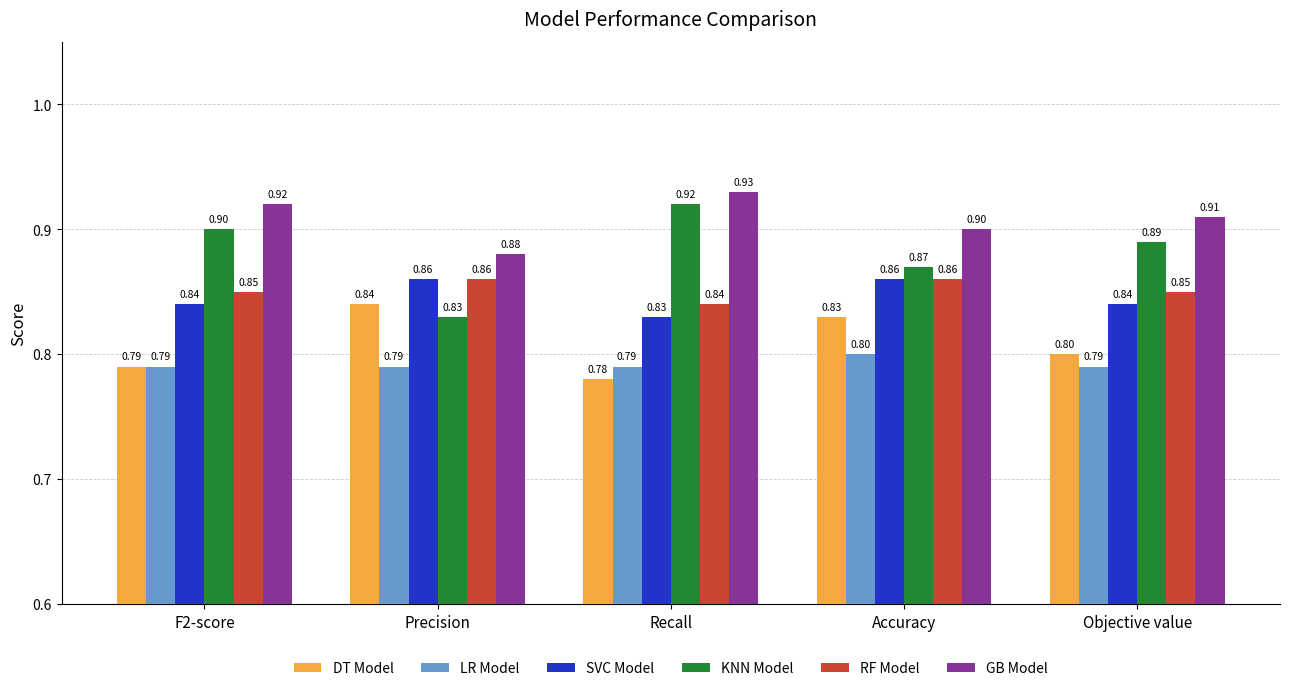

What is the label of the 4th bar from the right?

Precision